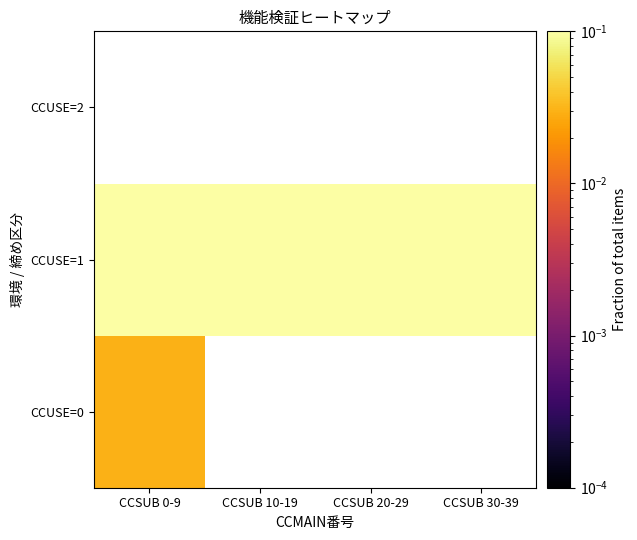

What is the spread (max minus min) of values at CCSUB 0-9?

0.2